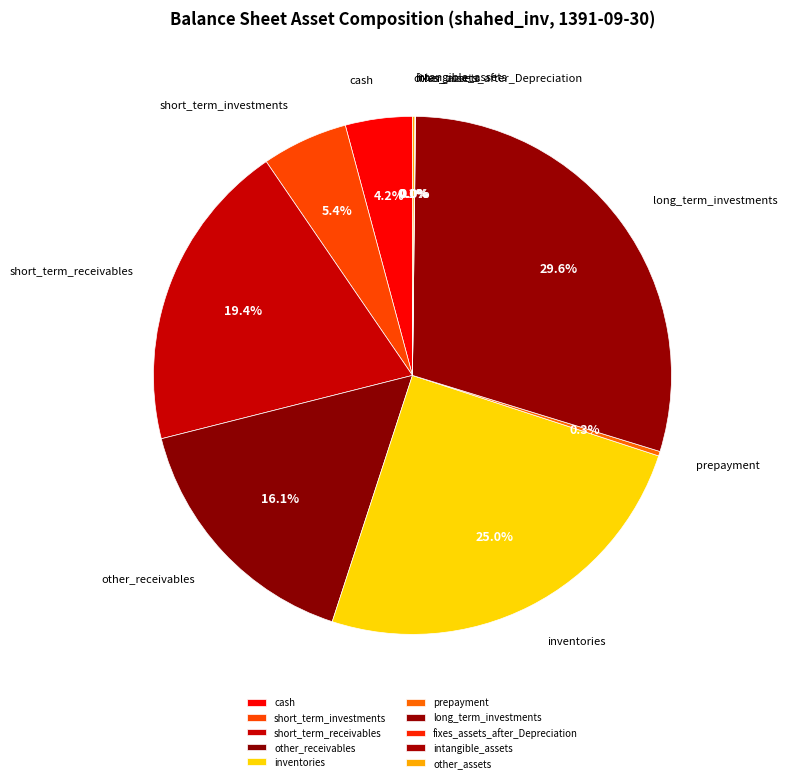

Which category has the biggest portion of the pie?

long_term_investments